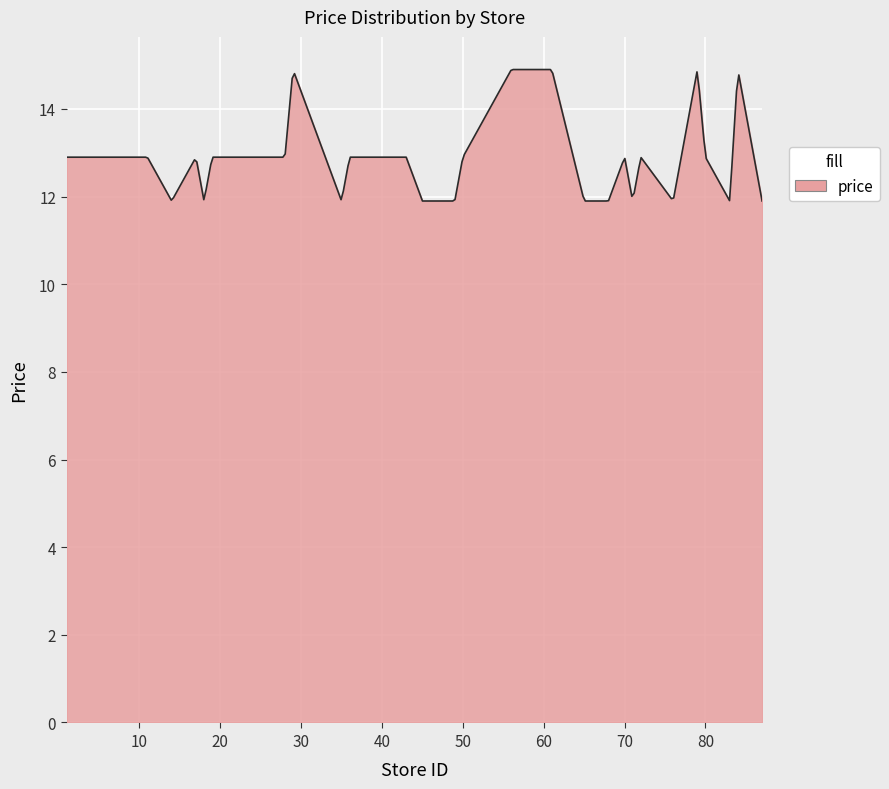

What is the average value?

13.0